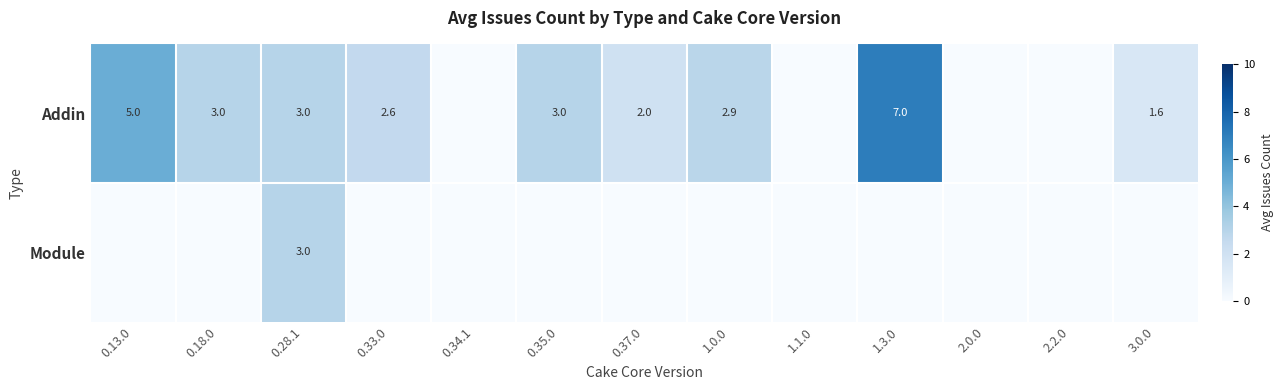

How many distinct data groups are displayed?

2